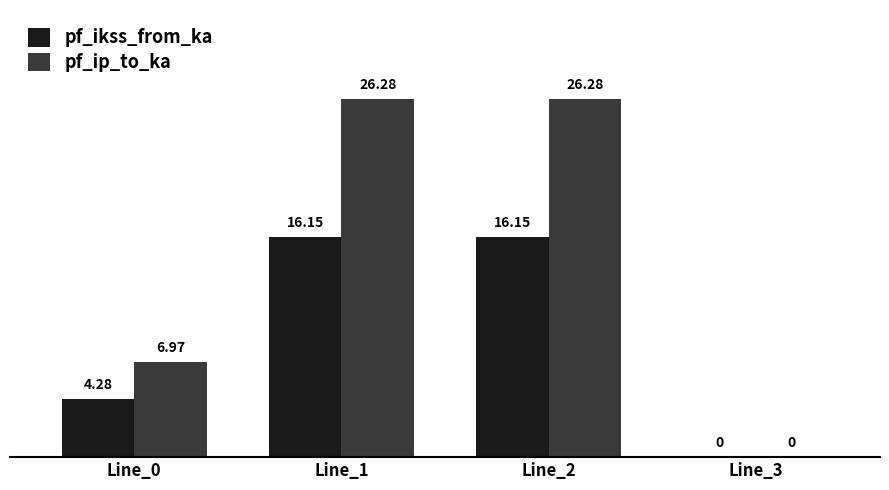

How many values in pf_ikss_from_ka are above zero?

3